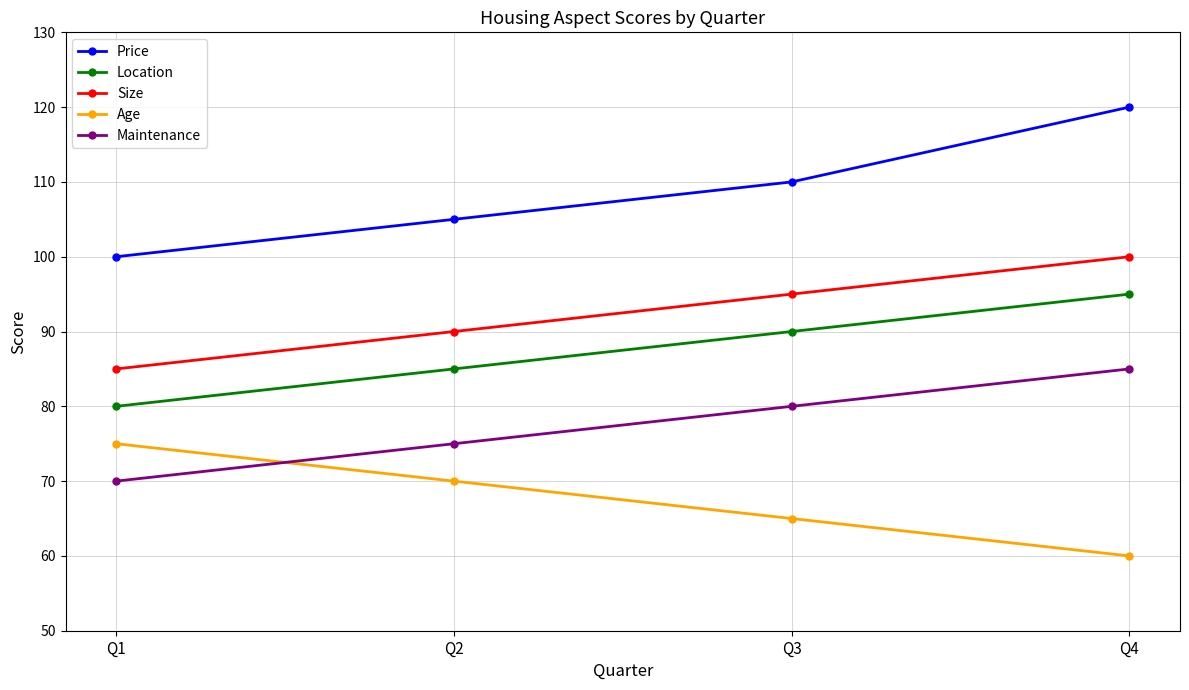

True or false: Maintenance and Location cross at least once.

False